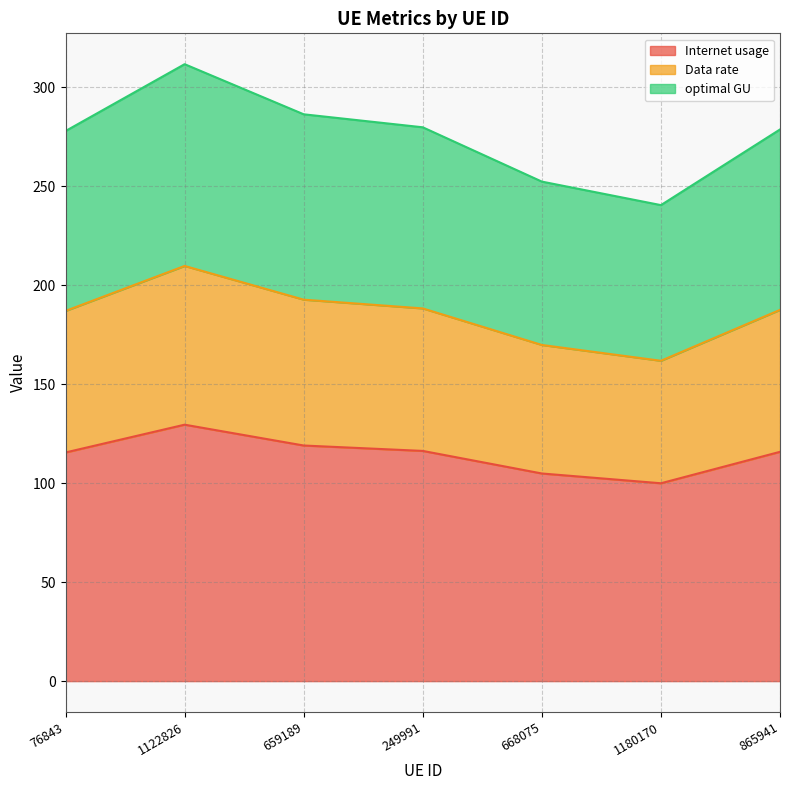

What is the difference between the maximum and second lowest values in the Internet usage series?

24.7